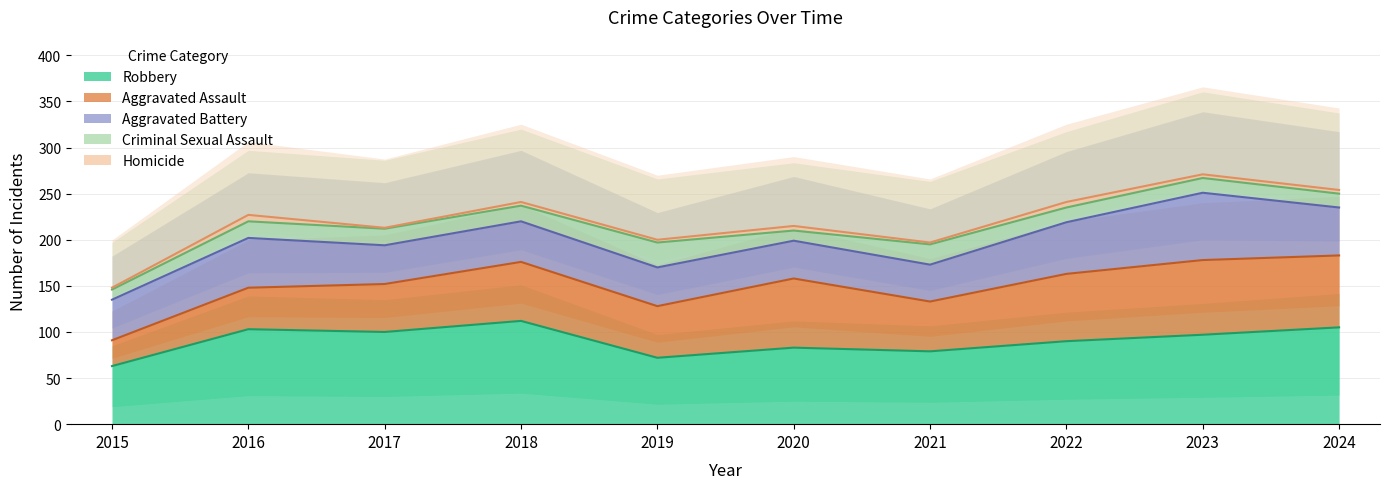

What is the value of the Robbery point at the 10th from the left?

105